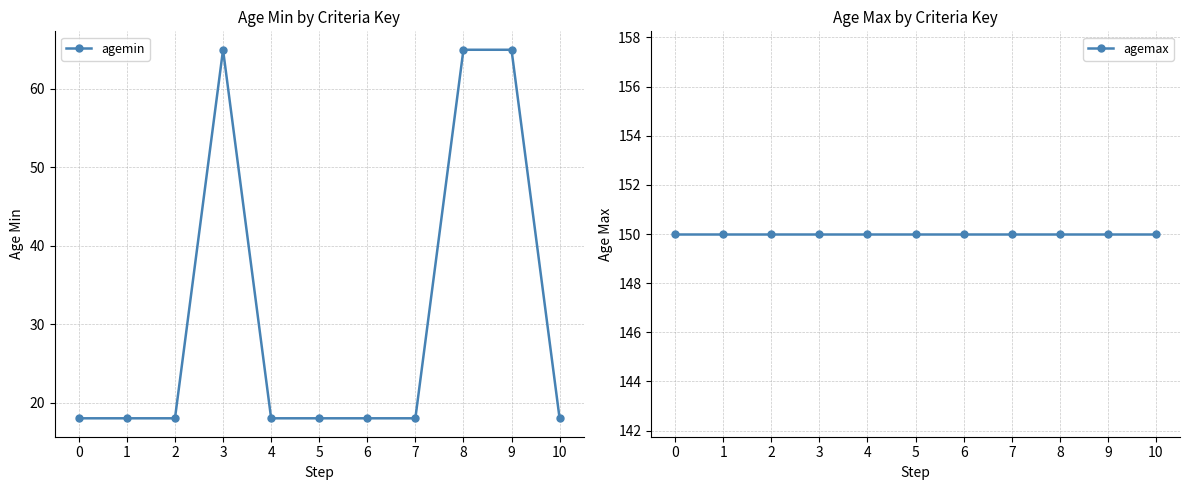

At how many categories does at least one series exceed 20?

11